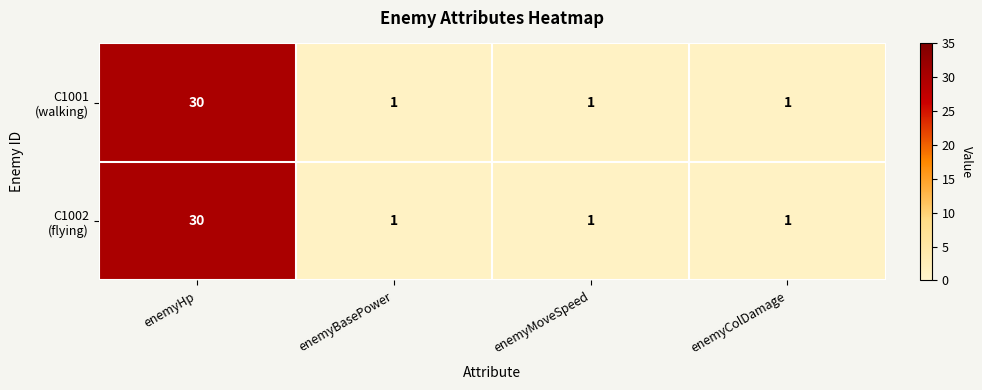

At which category is the sum across all series the highest?

enemyHp